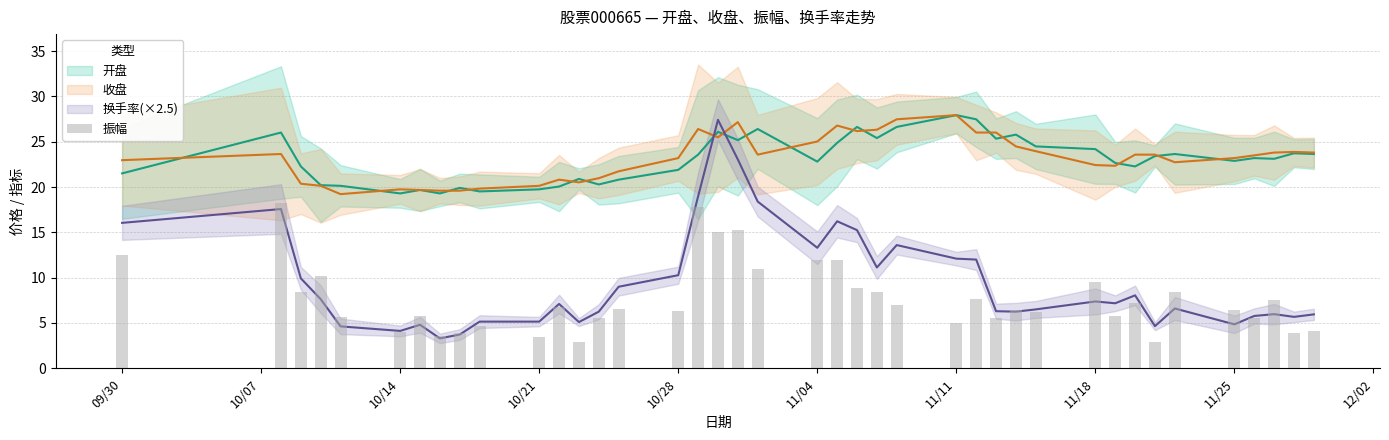

What is the smallest value displayed?

2.9